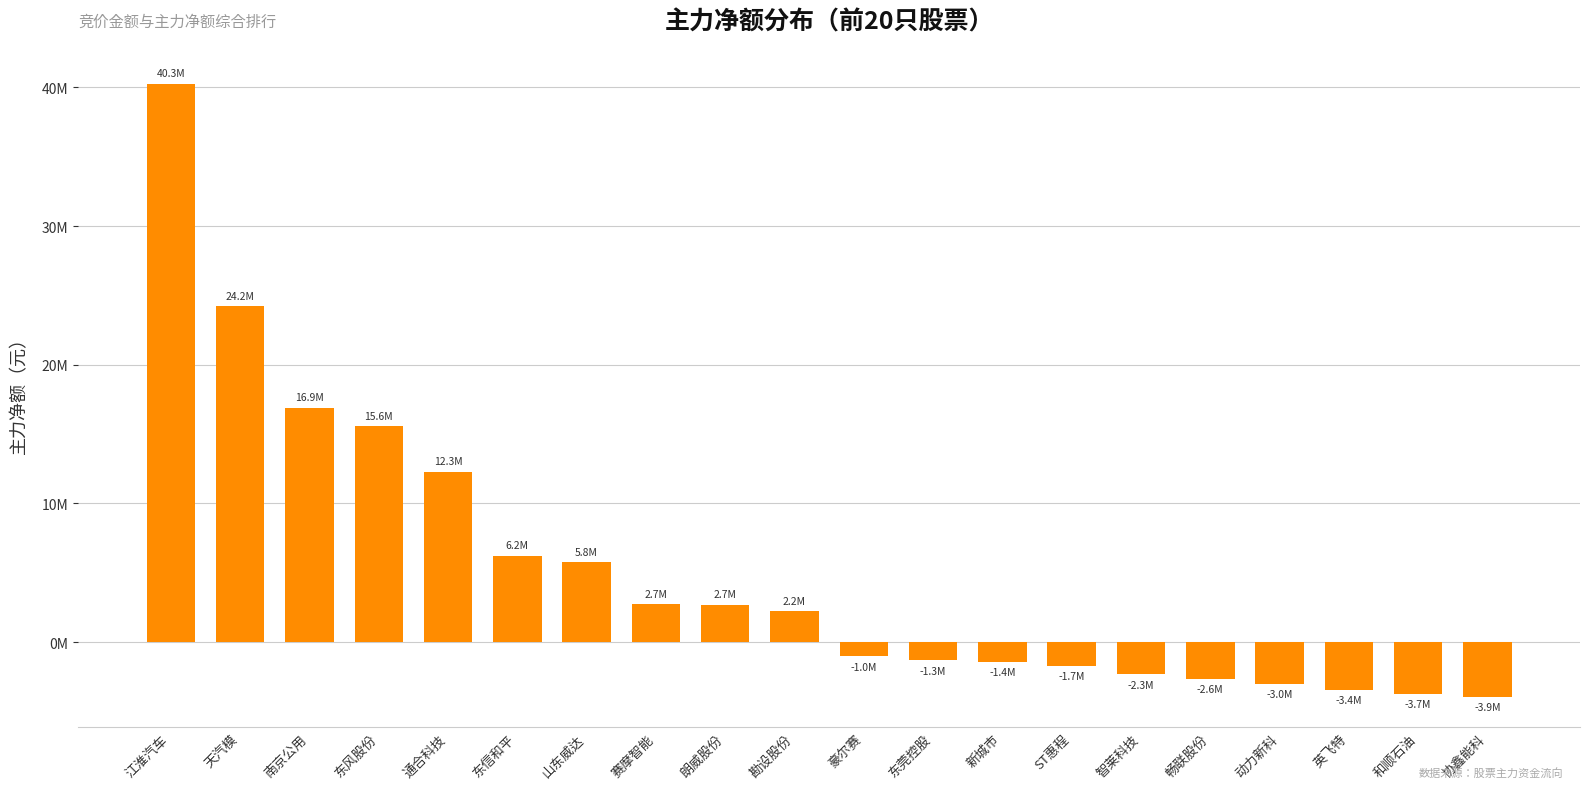

Rank the categories by value from highest to lowest.

江淮汽车, 天汽模, 南京公用, 东风股份, 通合科技, 东信和平, 山东威达, 赛摩智能, 朗威股份, 勘设股份, 豪尔赛, 东莞控股, 新城市, ST惠程, 智莱科技, 畅联股份, 动力新科, 英飞特, 和顺石油, 协鑫能科